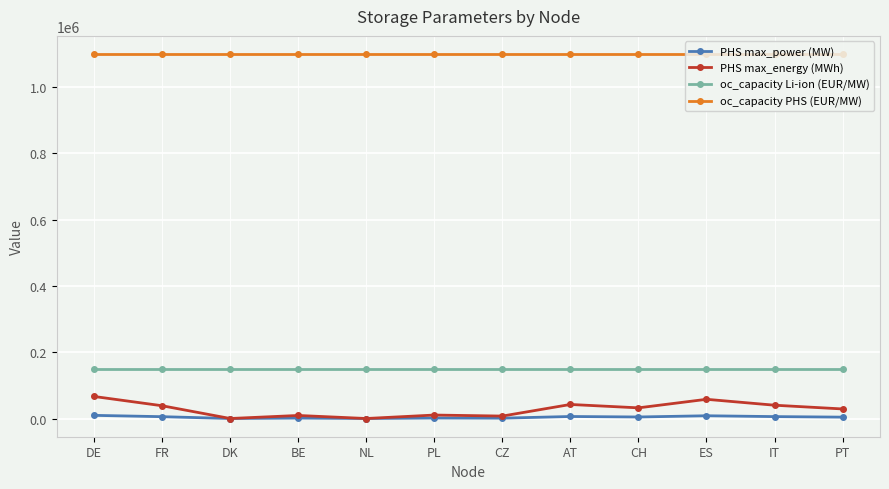

What is the lowest value of the oc_capacity PHS (EUR/MW) series?

1100000